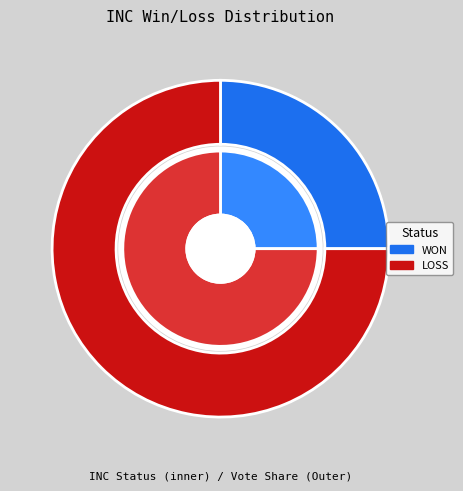

What percentage is NOT represented by WON?

75.0%